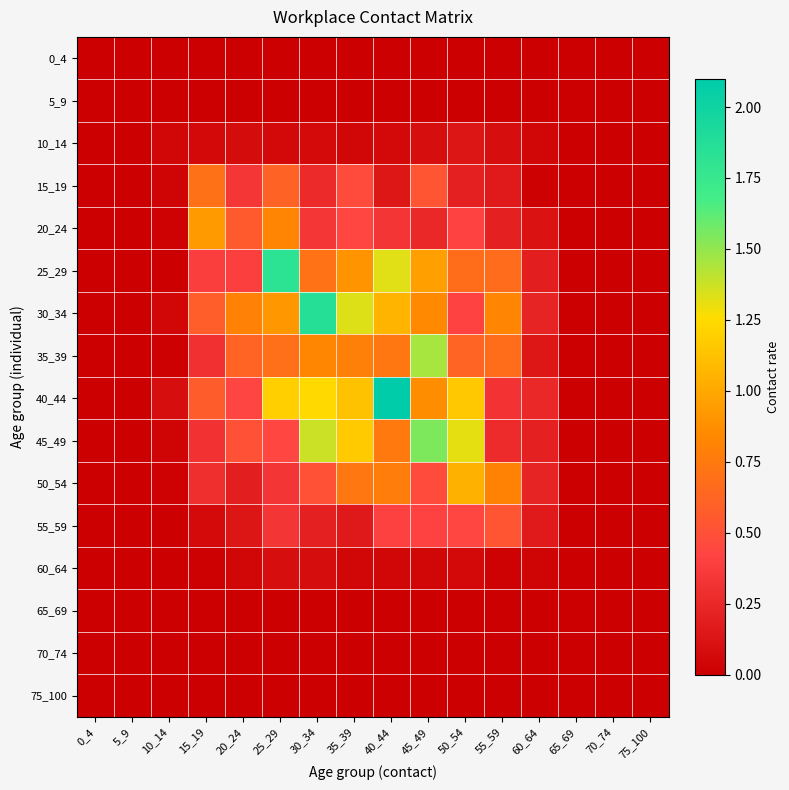

Between 20_24 and 45_49, which series saw the biggest shift?

45_49